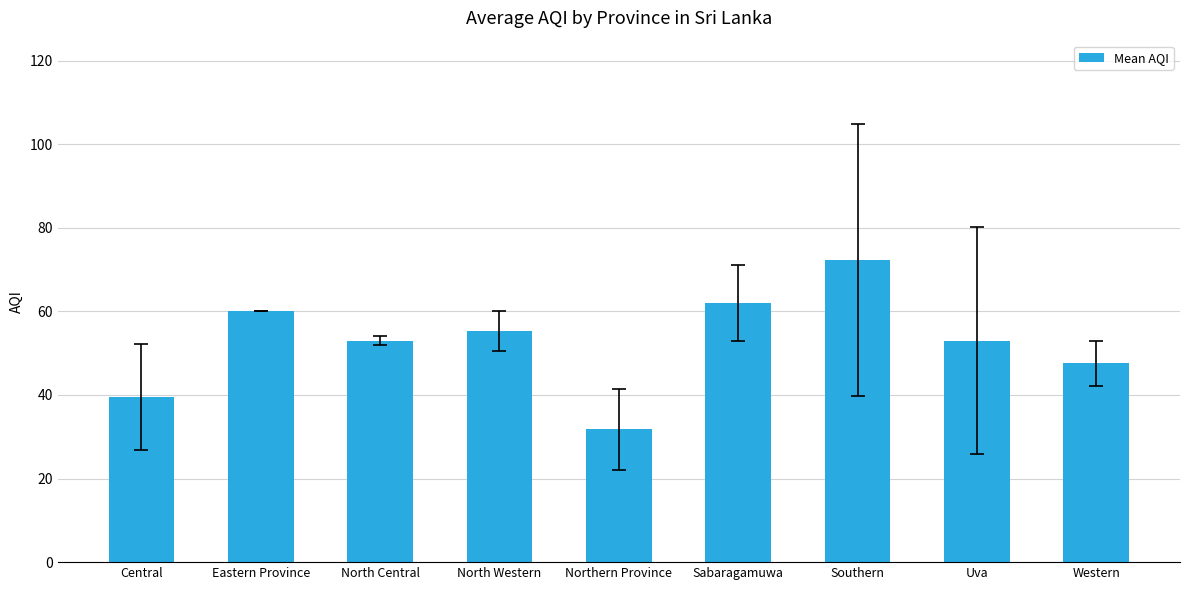

What value does the data have at Western?

47.6